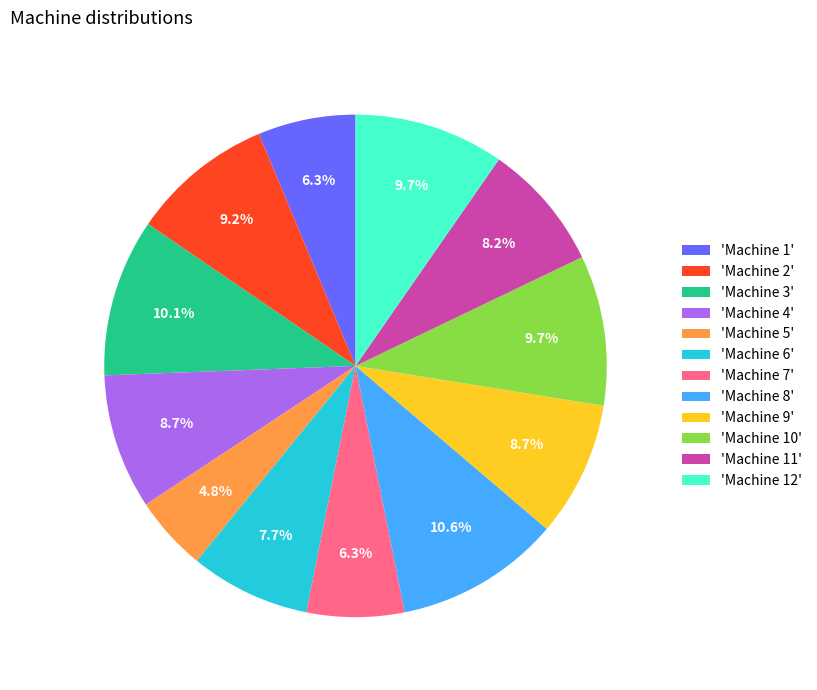

Does any single category account for the majority?

No